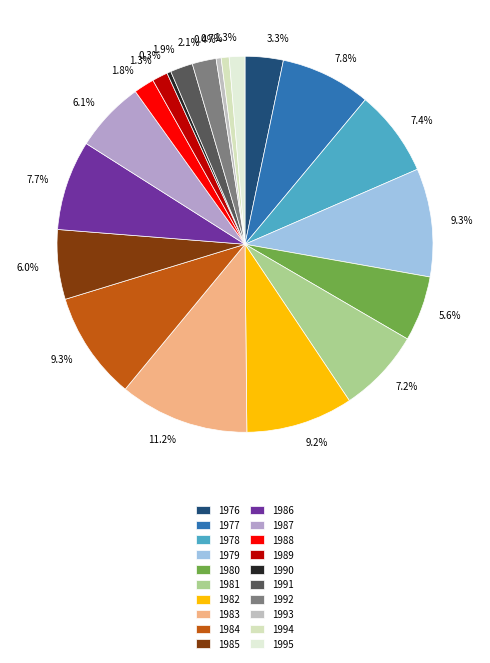

Rank the categories by value from highest to lowest.

1983, 1979, 1984, 1982, 1977, 1986, 1978, 1981, 1987, 1985, 1980, 1976, 1992, 1991, 1988, 1995, 1989, 1994, 1993, 1990